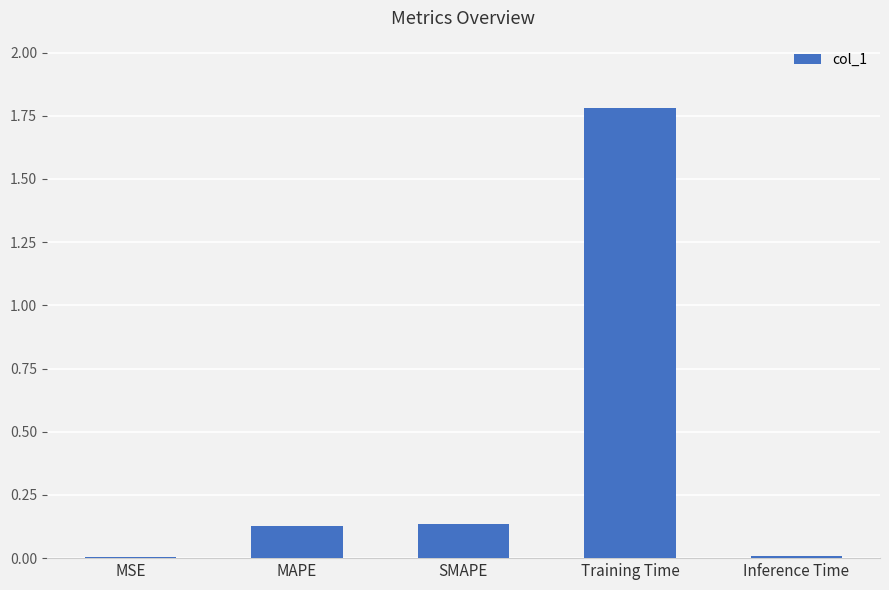

What is the sum of all values?

2.1